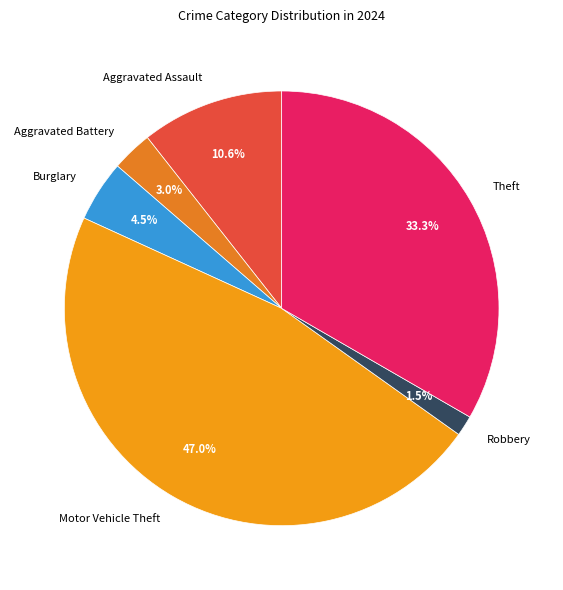

Is it true that Burglary is 18% of the pie?

False